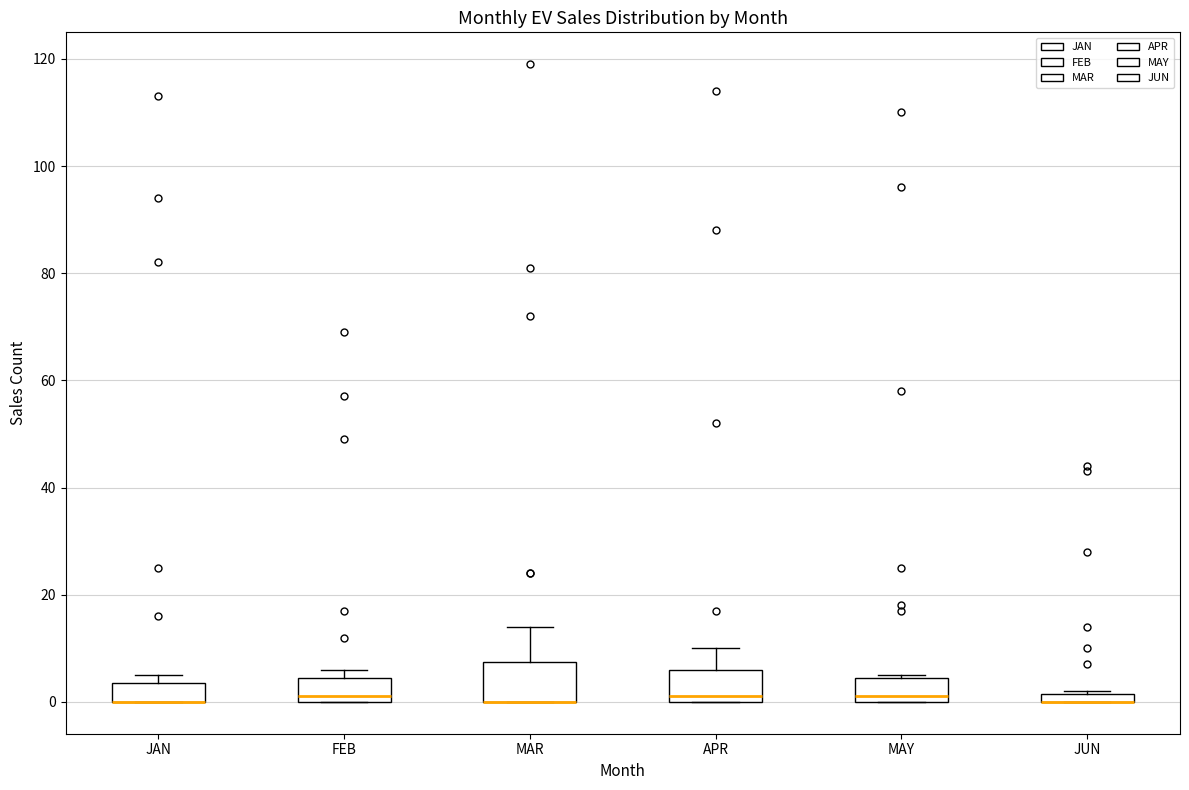

Where is the upper edge of the box for JAN on the y-axis? The values are not printed on the chart, so give them approximately, as read against the axis.

4